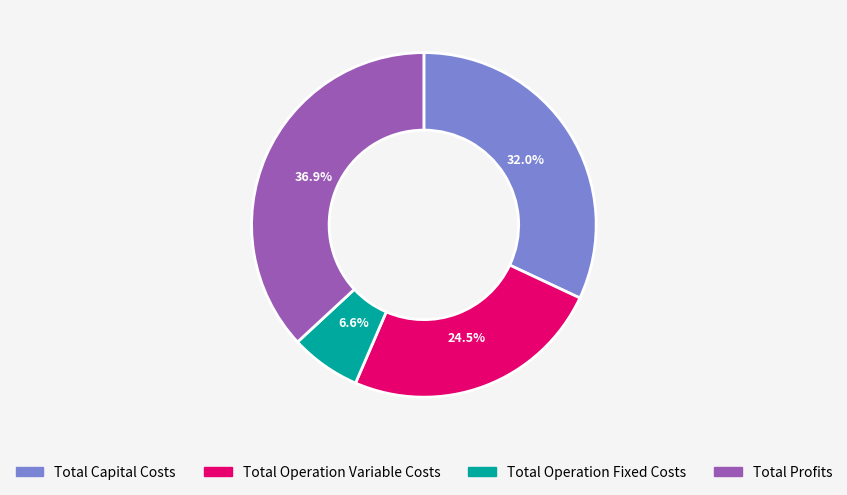

Count the number of slices in the pie.

4